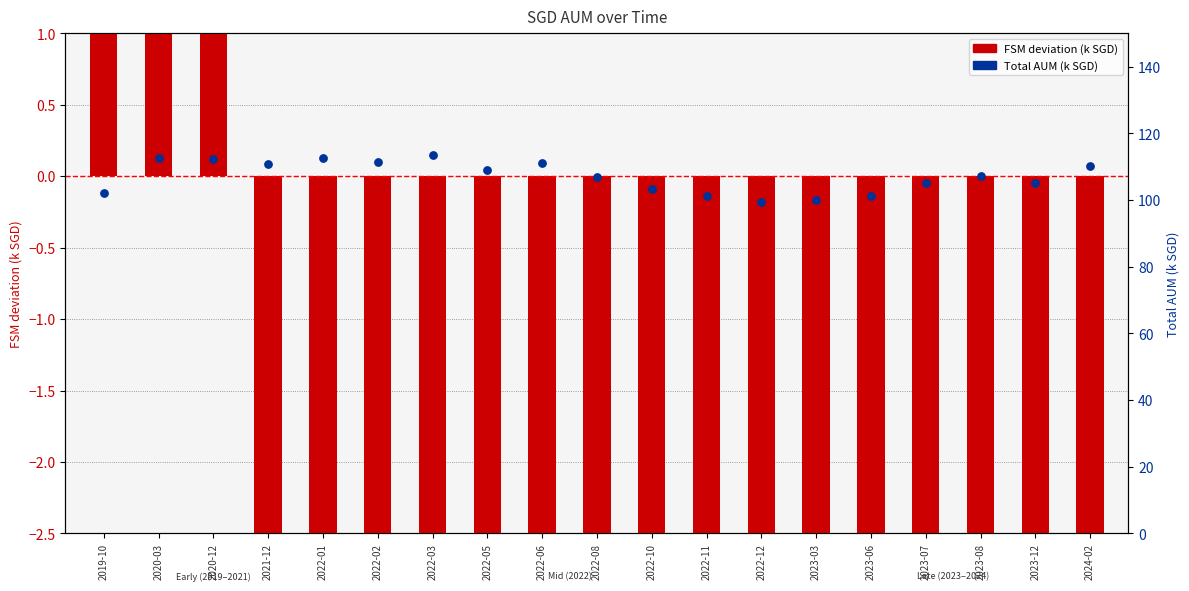

Which series contains the lowest Y value?

FSM deviation (k SGD)